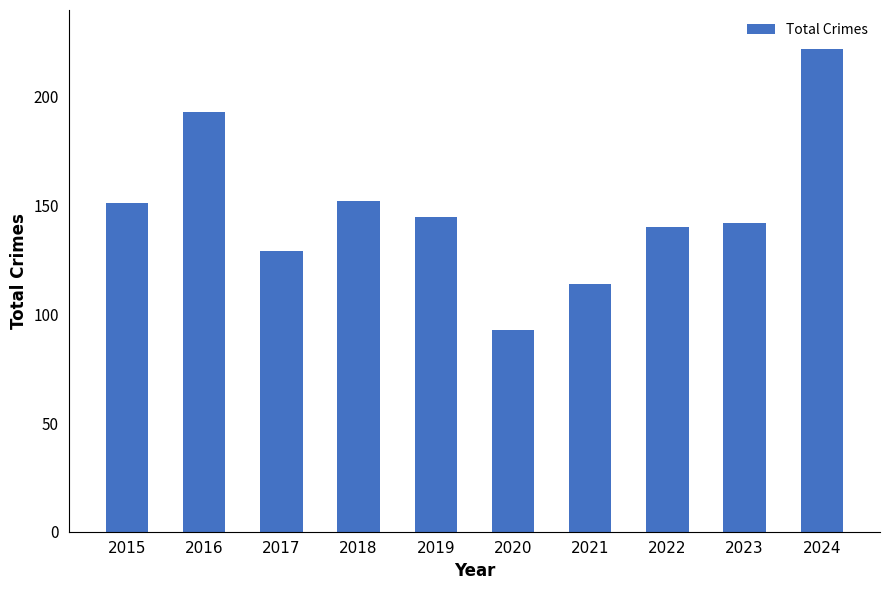

What is the difference between the second highest and second lowest values?

79